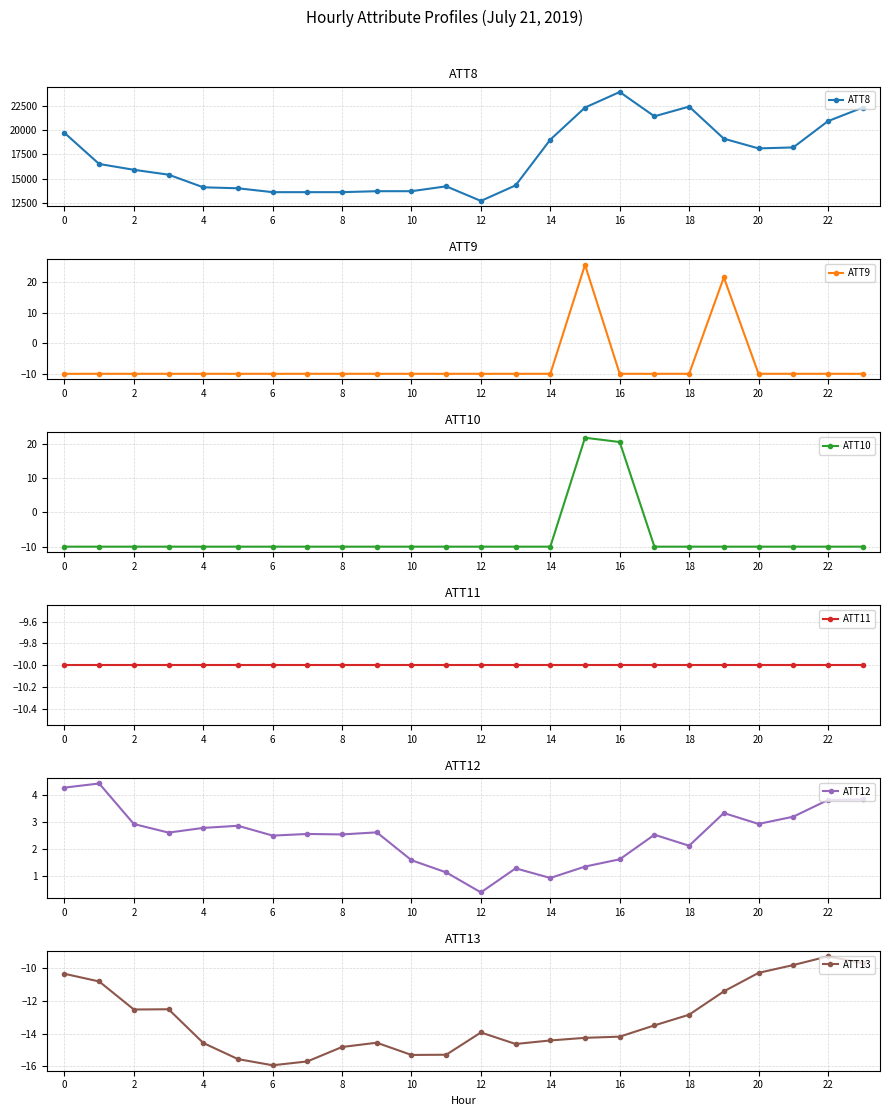

True or false: ATT8 and ATT13 intersect in this chart.

False